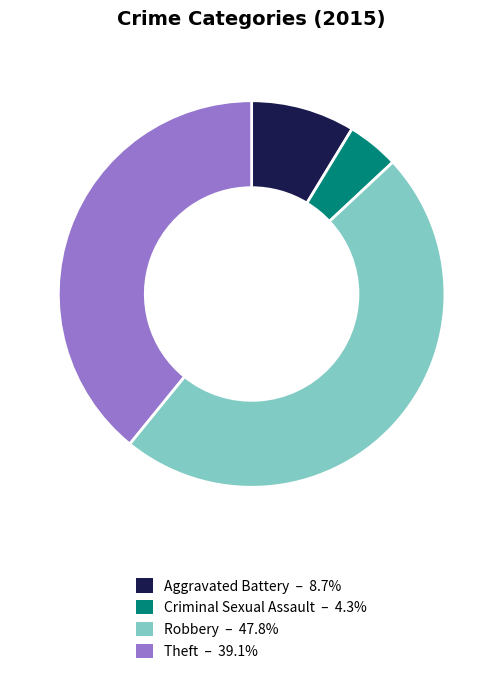

Is there a majority slice in this chart?

No